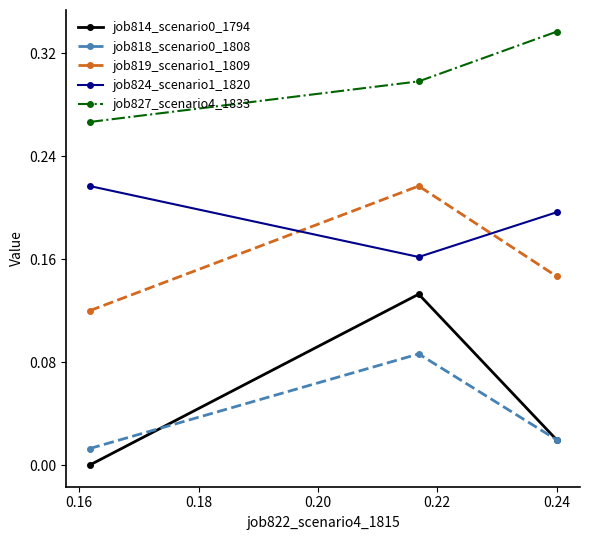

Which series has the largest total across all categories?

job827_scenario4_1833